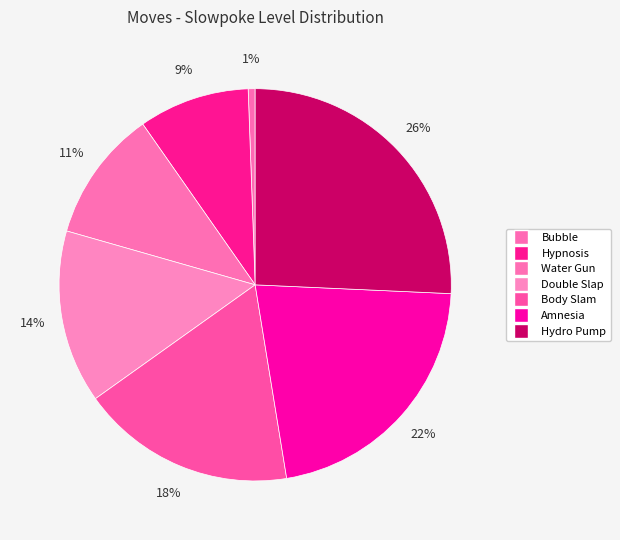

What percentage is the Bubble slice, to the nearest percent?

1%